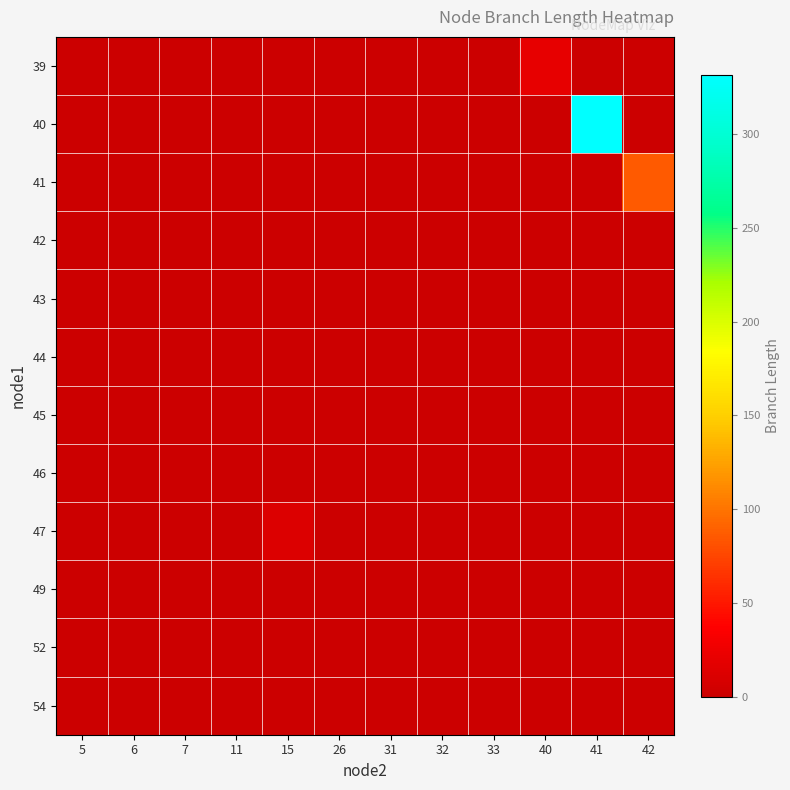

At which category is the sum across all series the highest?

41